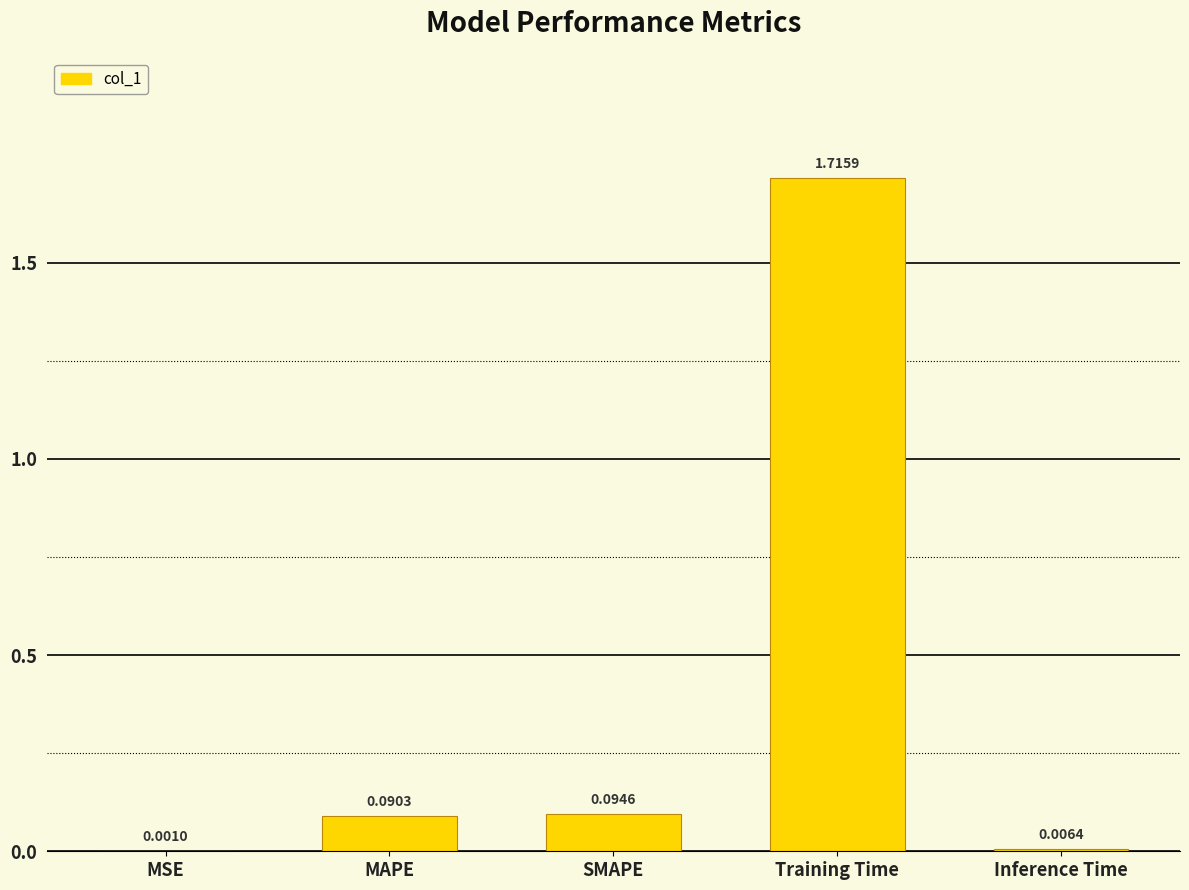

Count the number of data series in this chart.

1